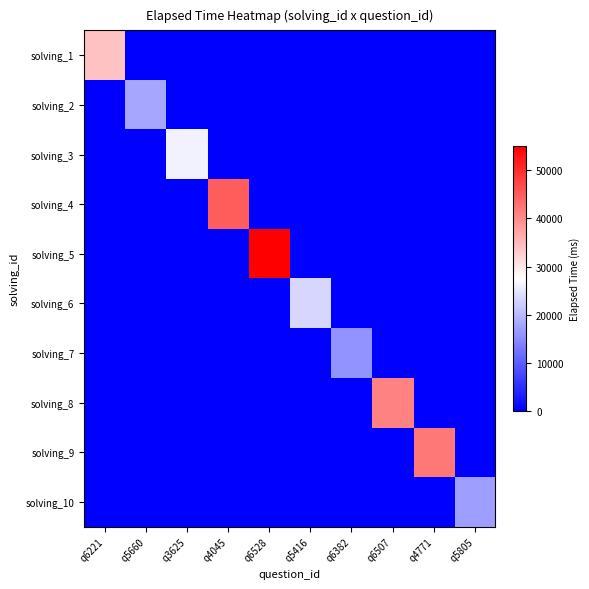

Reading left to right, list all the values displayed in this chart.

solving_1: q6221=34000	q5660=0	q3625=0	q4045=0	q6528=0	q5416=0	q6382=0	q6507=0	q4771=0	q5805=0
solving_2: q6221=0	q5660=18000	q3625=0	q4045=0	q6528=0	q5416=0	q6382=0	q6507=0	q4771=0	q5805=0
solving_3: q6221=0	q5660=0	q3625=26000	q4045=0	q6528=0	q5416=0	q6382=0	q6507=0	q4771=0	q5805=0
solving_4: q6221=0	q5660=0	q3625=0	q4045=45000	q6528=0	q5416=0	q6382=0	q6507=0	q4771=0	q5805=0
solving_5: q6221=0	q5660=0	q3625=0	q4045=0	q6528=55000	q5416=0	q6382=0	q6507=0	q4771=0	q5805=0
solving_6: q6221=0	q5660=0	q3625=0	q4045=0	q6528=0	q5416=23000	q6382=0	q6507=0	q4771=0	q5805=0
solving_7: q6221=0	q5660=0	q3625=0	q4045=0	q6528=0	q5416=0	q6382=16000	q6507=0	q4771=0	q5805=0
solving_8: q6221=0	q5660=0	q3625=0	q4045=0	q6528=0	q5416=0	q6382=0	q6507=41000	q4771=0	q5805=0
solving_9: q6221=0	q5660=0	q3625=0	q4045=0	q6528=0	q5416=0	q6382=0	q6507=0	q4771=42000	q5805=0
solving_10: q6221=0	q5660=0	q3625=0	q4045=0	q6528=0	q5416=0	q6382=0	q6507=0	q4771=0	q5805=17000